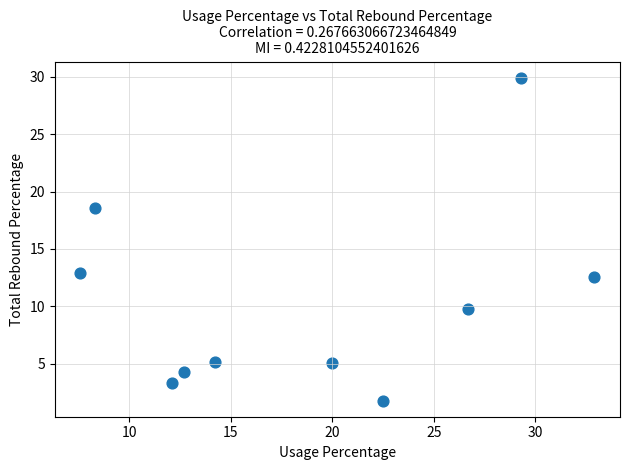

What is the range of X values (max minus min)?

25.3